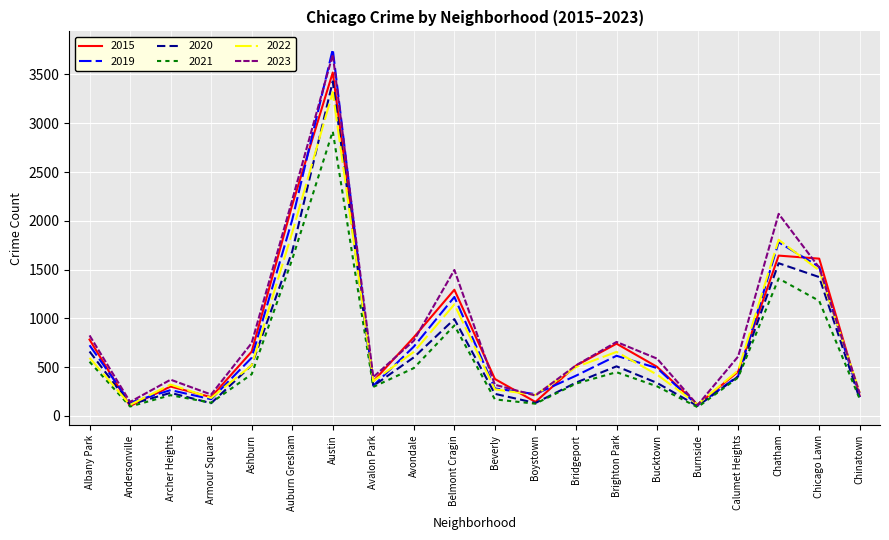

What is the sum of the 2019 values at Brighton Park and Archer Heights?

880